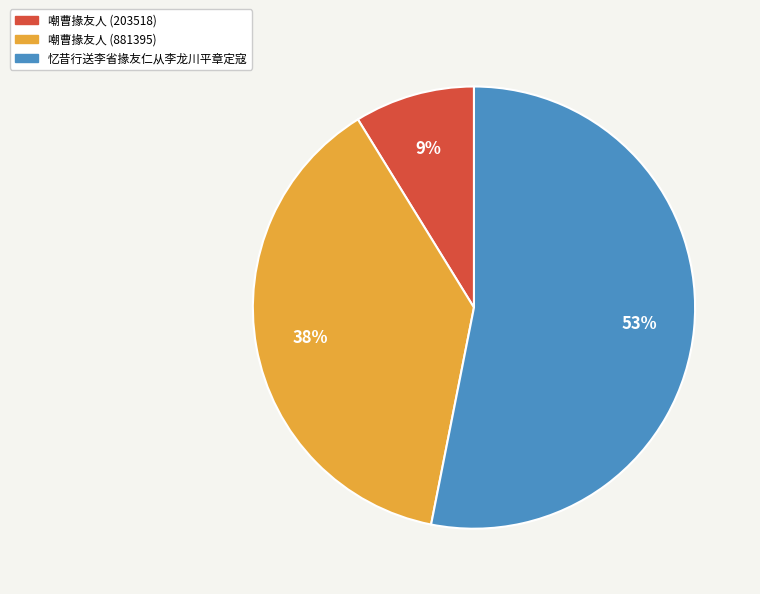

Combined, do 嘲曹掾友人 (881395) and 忆昔行送李省掾友仁从李龙川平章定寇 account for over 50%?

Yes